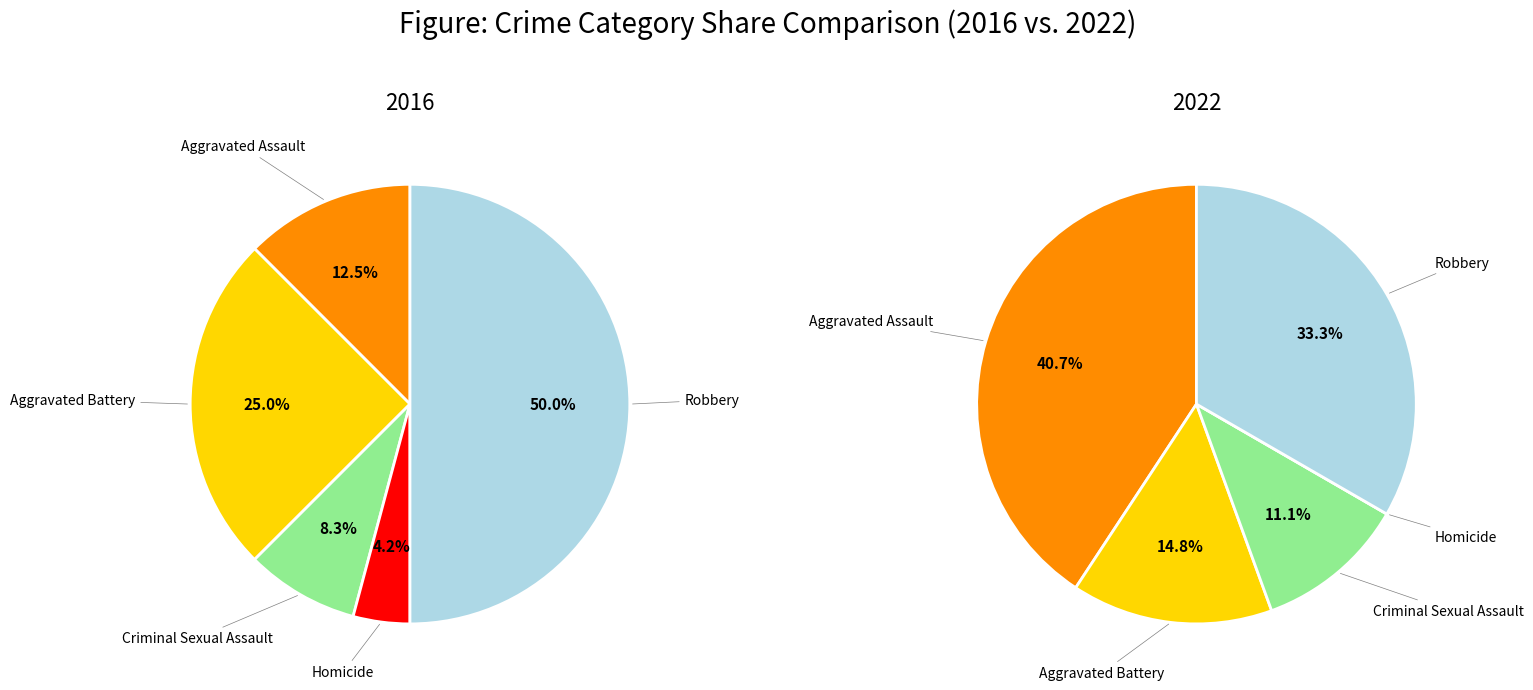

What percentage is NOT represented by 4?

50.0%